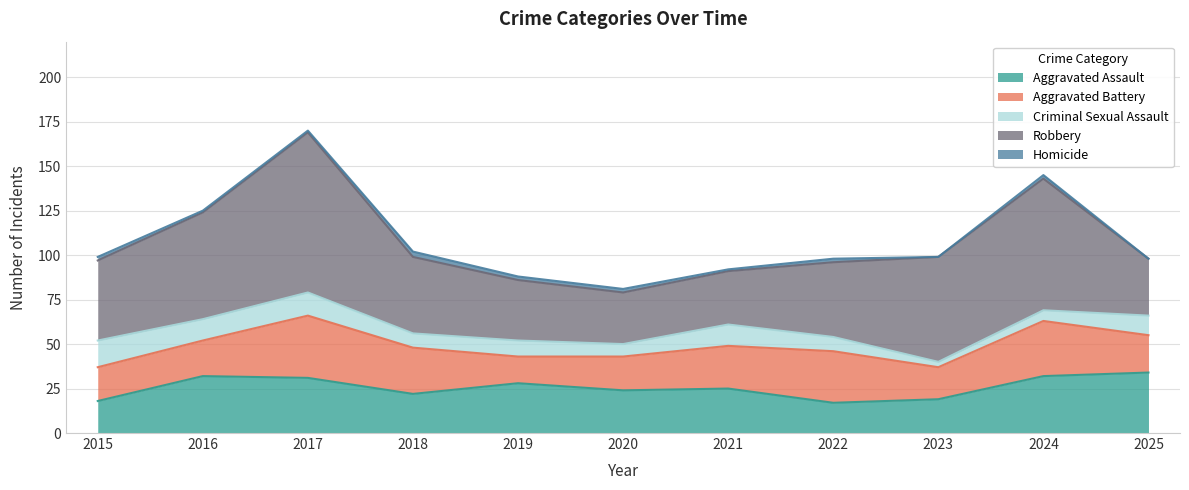

True or false: Homicide has a value of 3 at 2020.

False